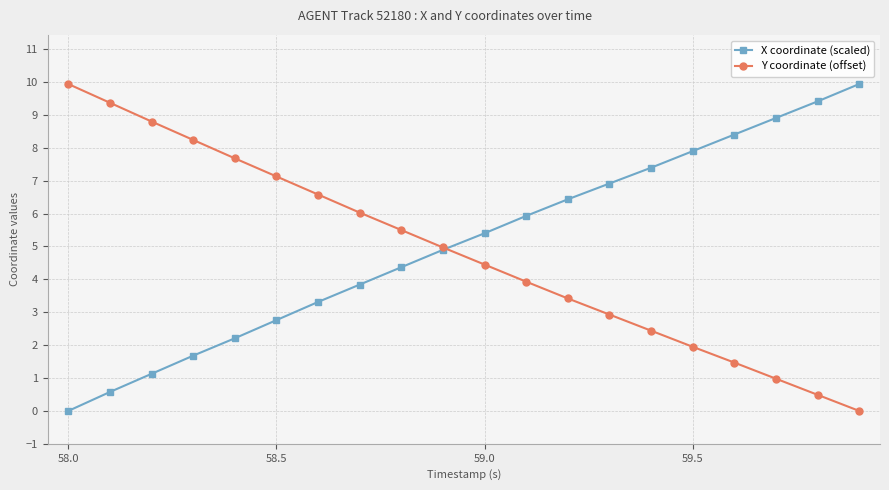

What is the greatest value displayed?

9.9